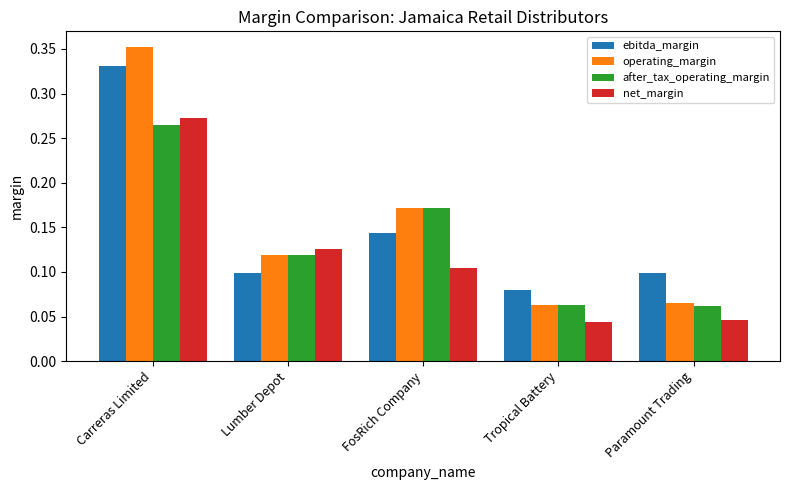

What is the sum of all after_tax_operating_margin values?

0.7